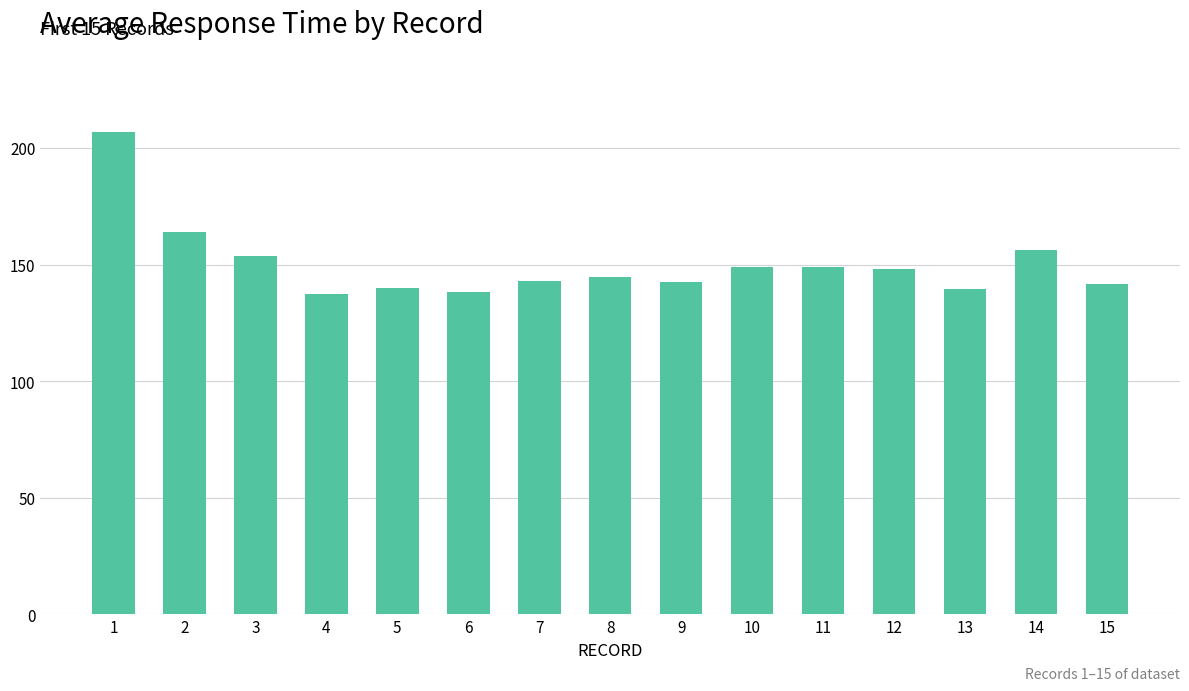

The chart shows a value of 148.8 at 10. True or false?

True